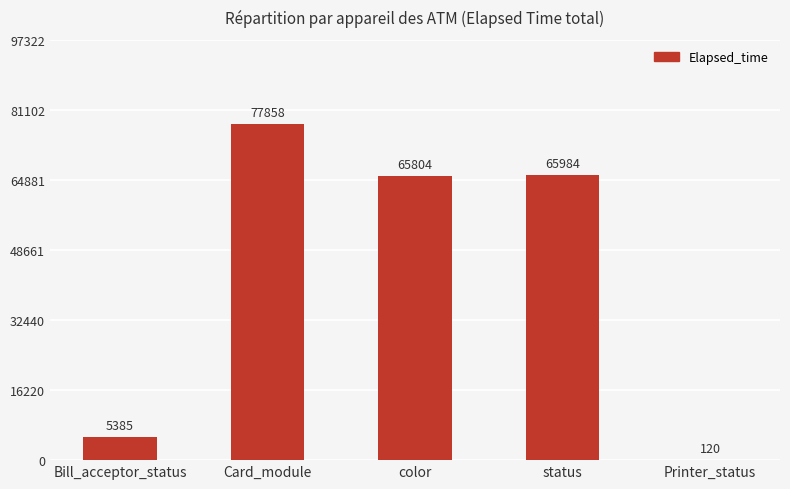

What is the maximum value shown in the chart?

77858